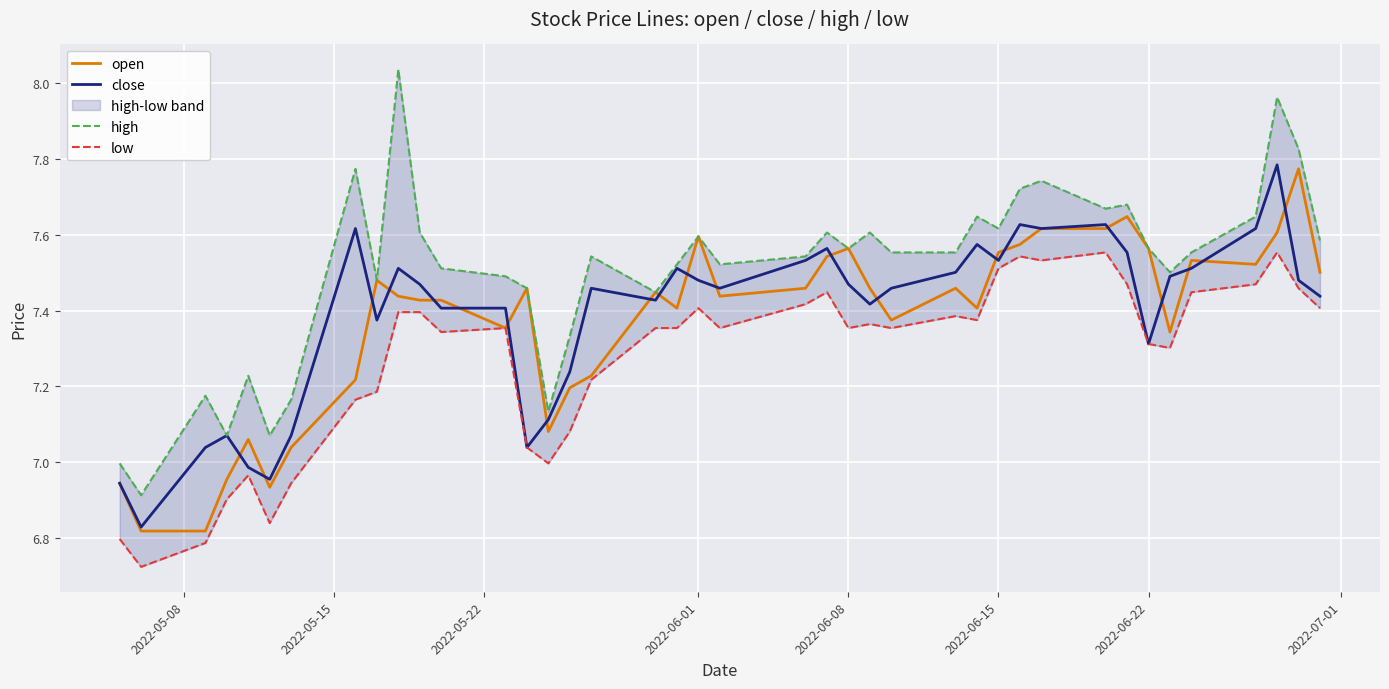

How many distinct data groups are displayed?

4